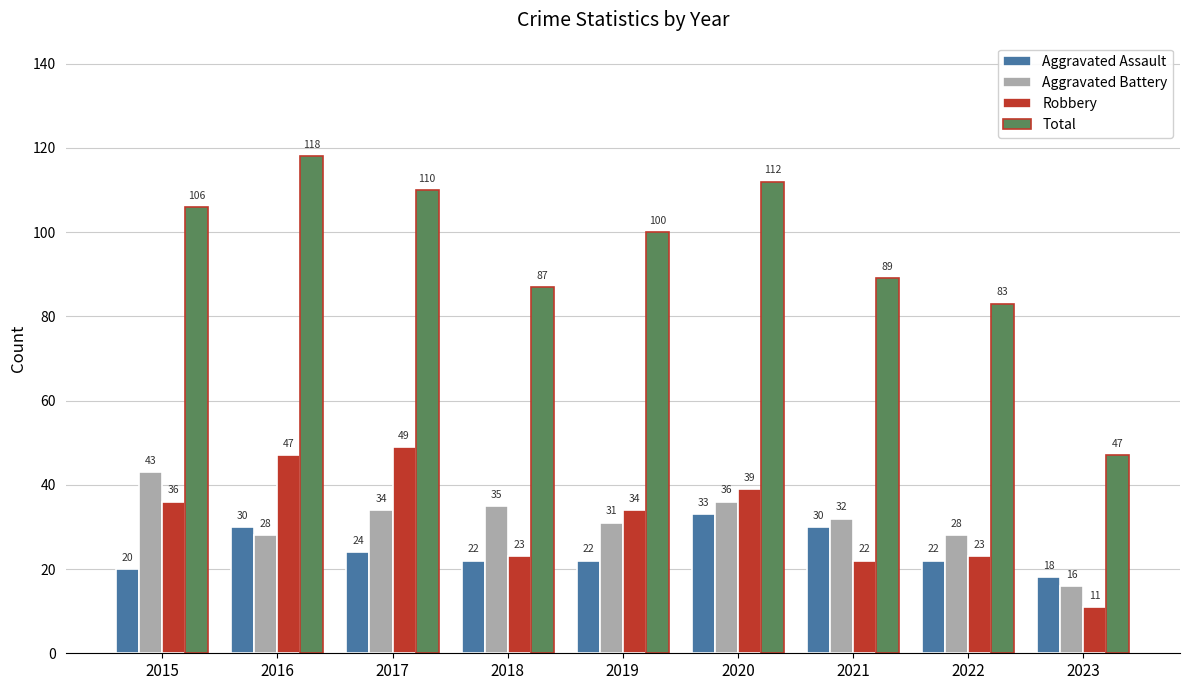

What is the difference between the maximum and minimum values in the Aggravated Battery series?

27